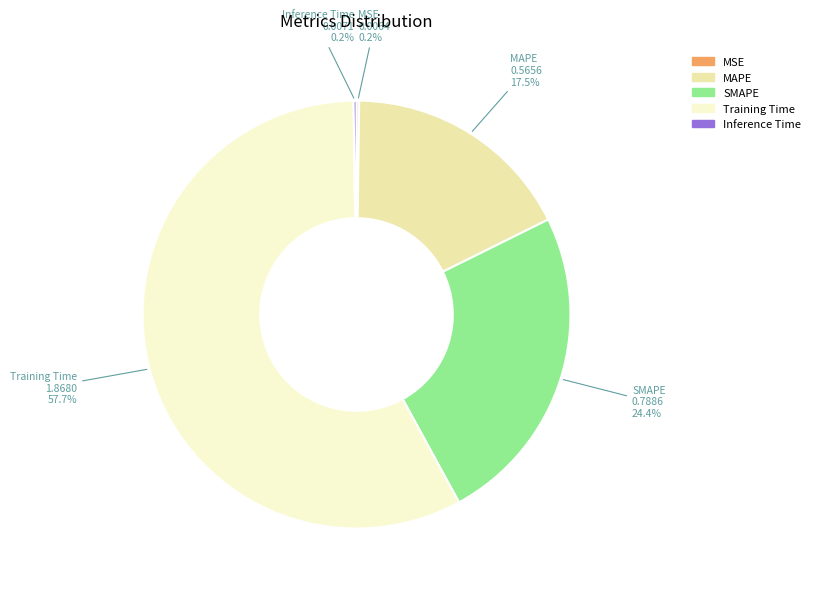

Which category accounts for the majority?

Training Time